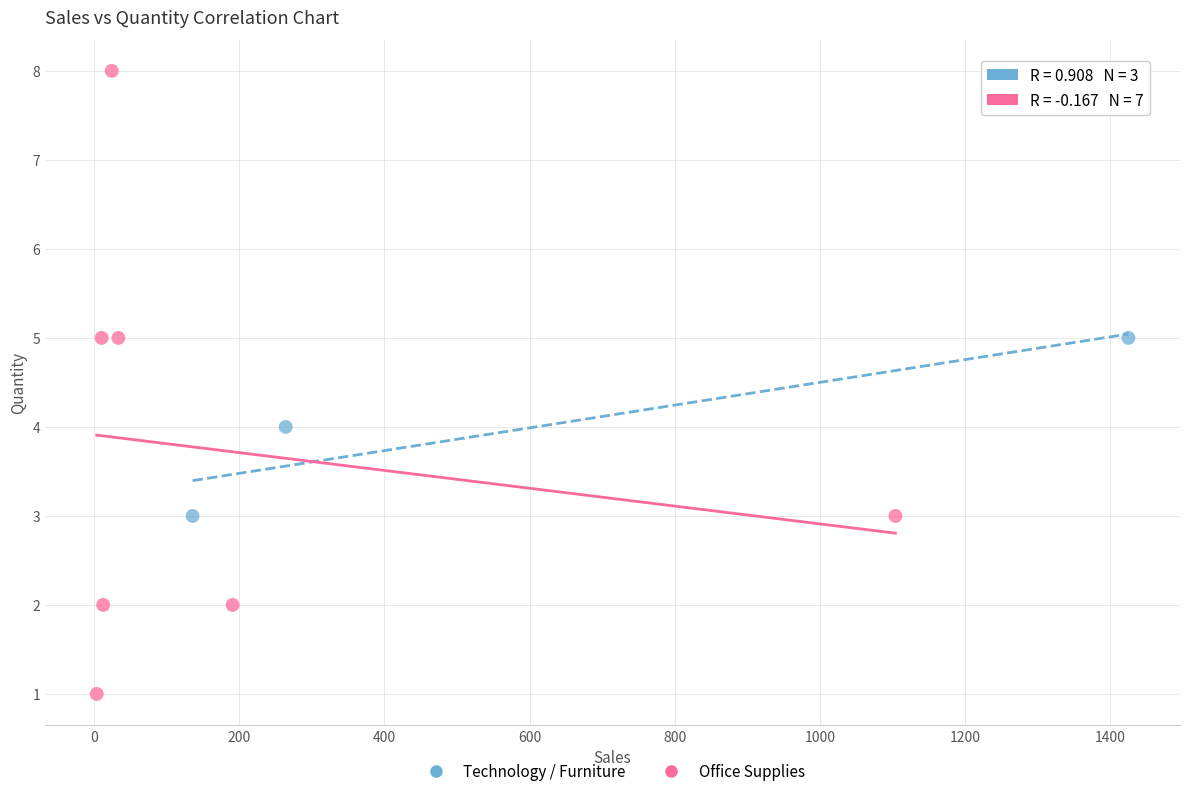

Which series reaches the minimum Y coordinate?

Office Supplies